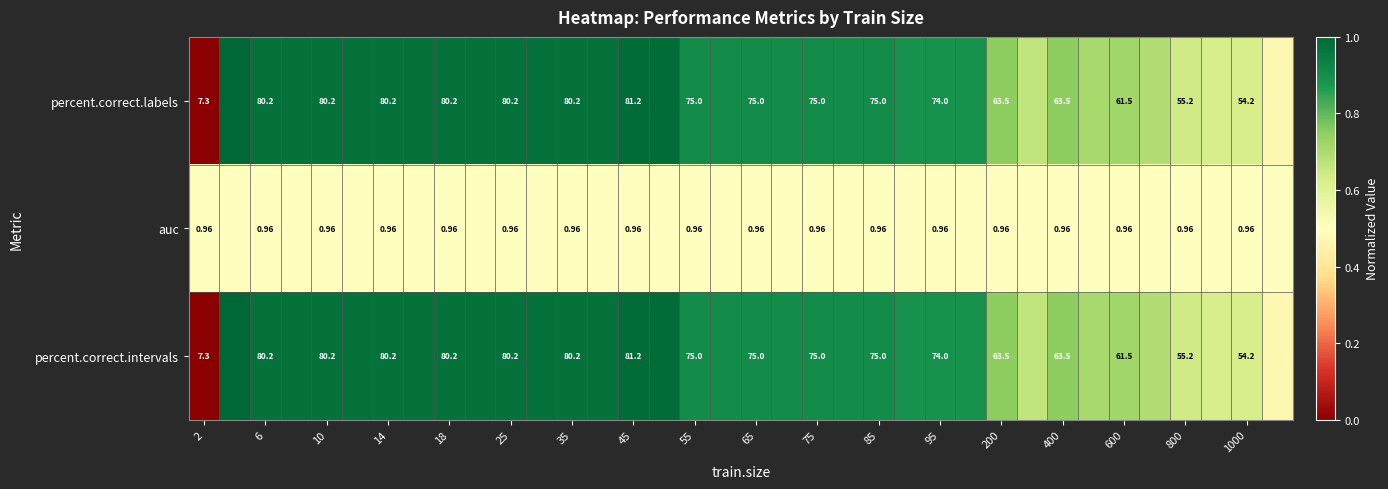

How many data points does each series have?

36